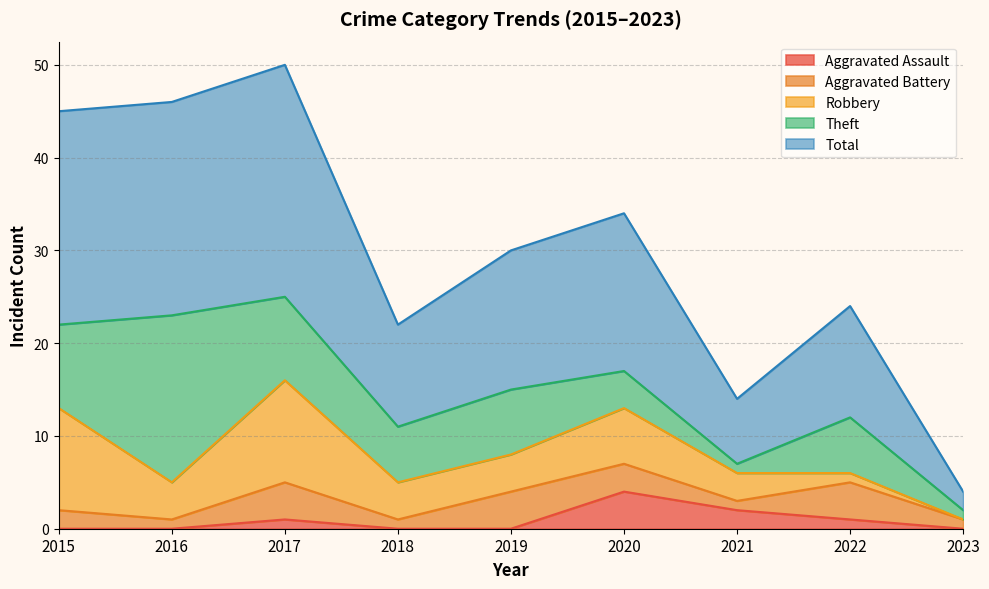

What are all the series names shown in the legend?

Aggravated Assault, Aggravated Battery, Robbery, Theft, Total